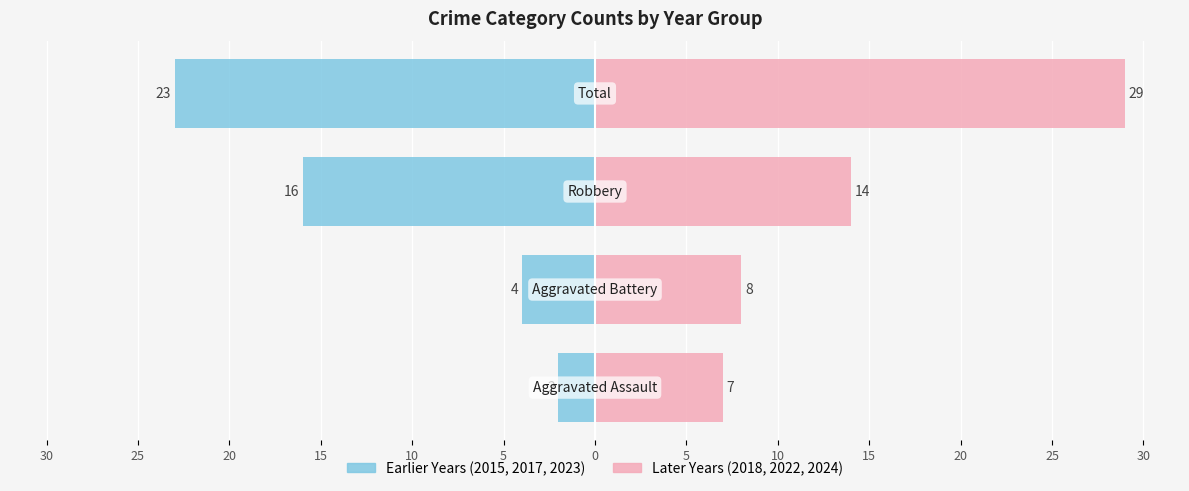

What is the value of the Later Years (2018,2022,2024) bar at the 3rd from the left?

14